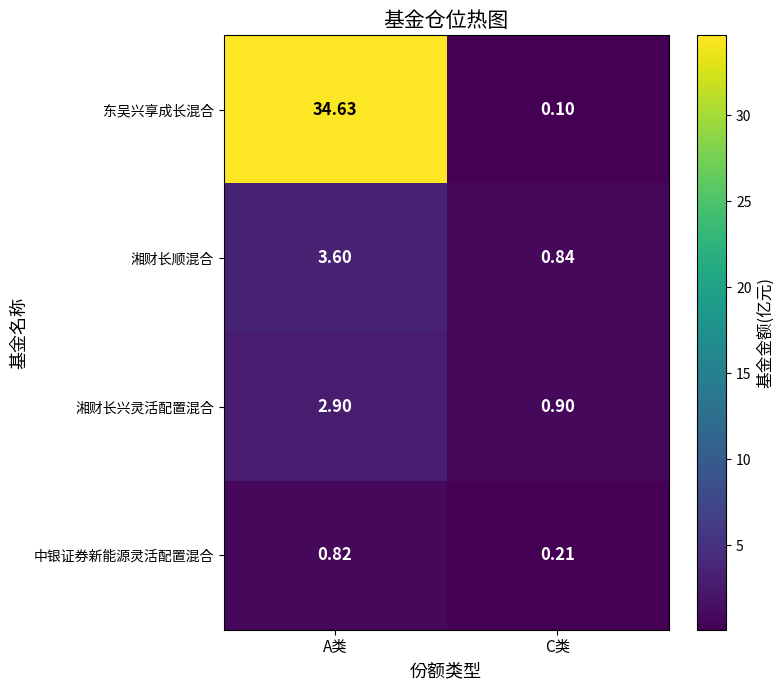

Is the value of 湘财长顺混合 at A类 greater than the value of 东吴兴享成长混合 at C类?

Yes